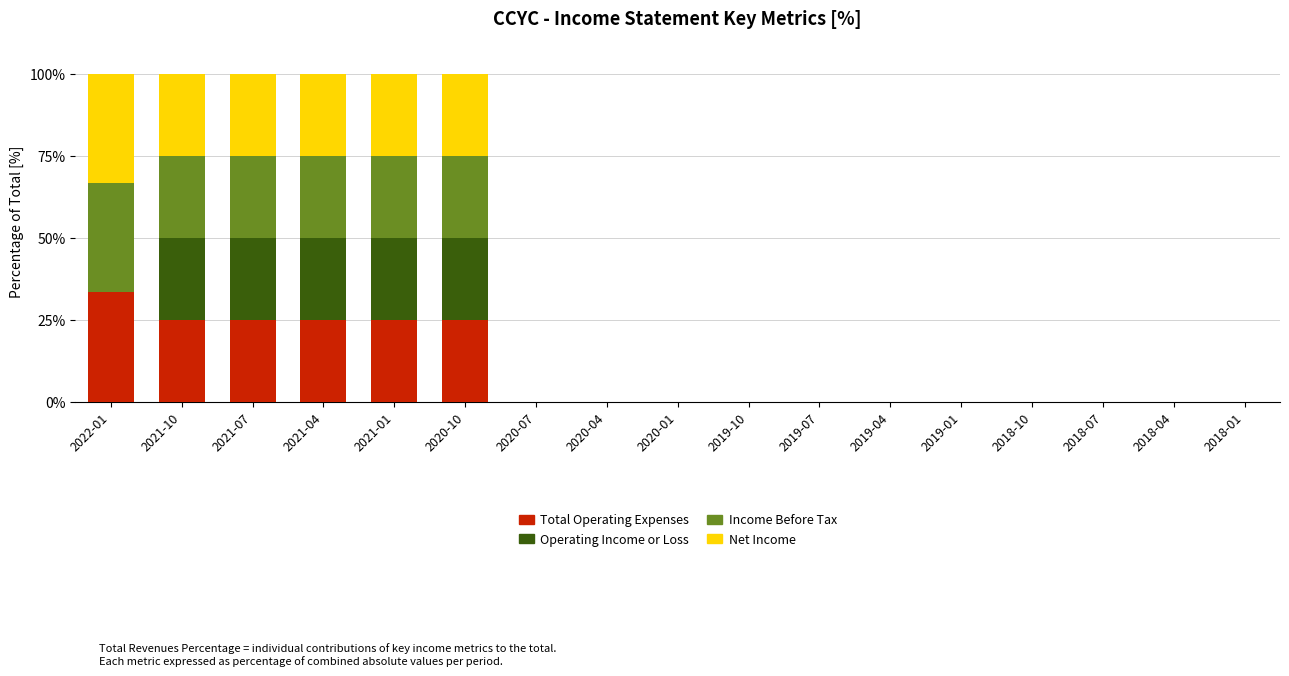

The value of Total Operating Expenses at 2018-01 is 0.0. True or false?

True